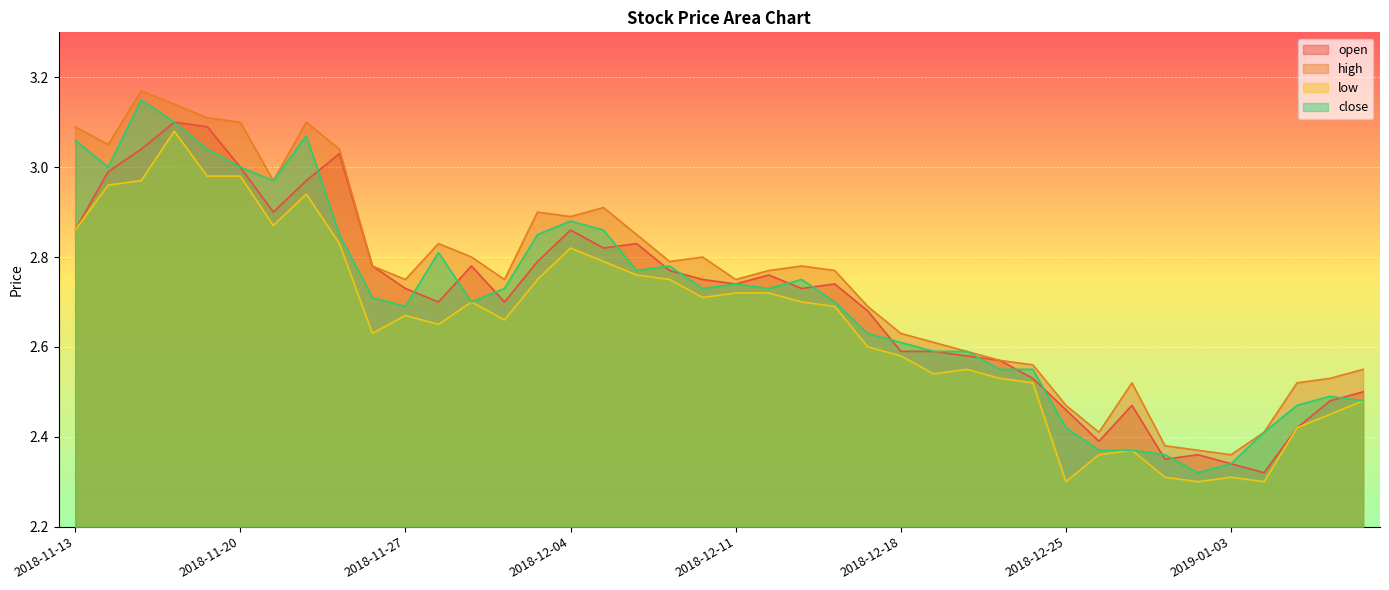

Does the chart display data point markers on the line(s)?

No